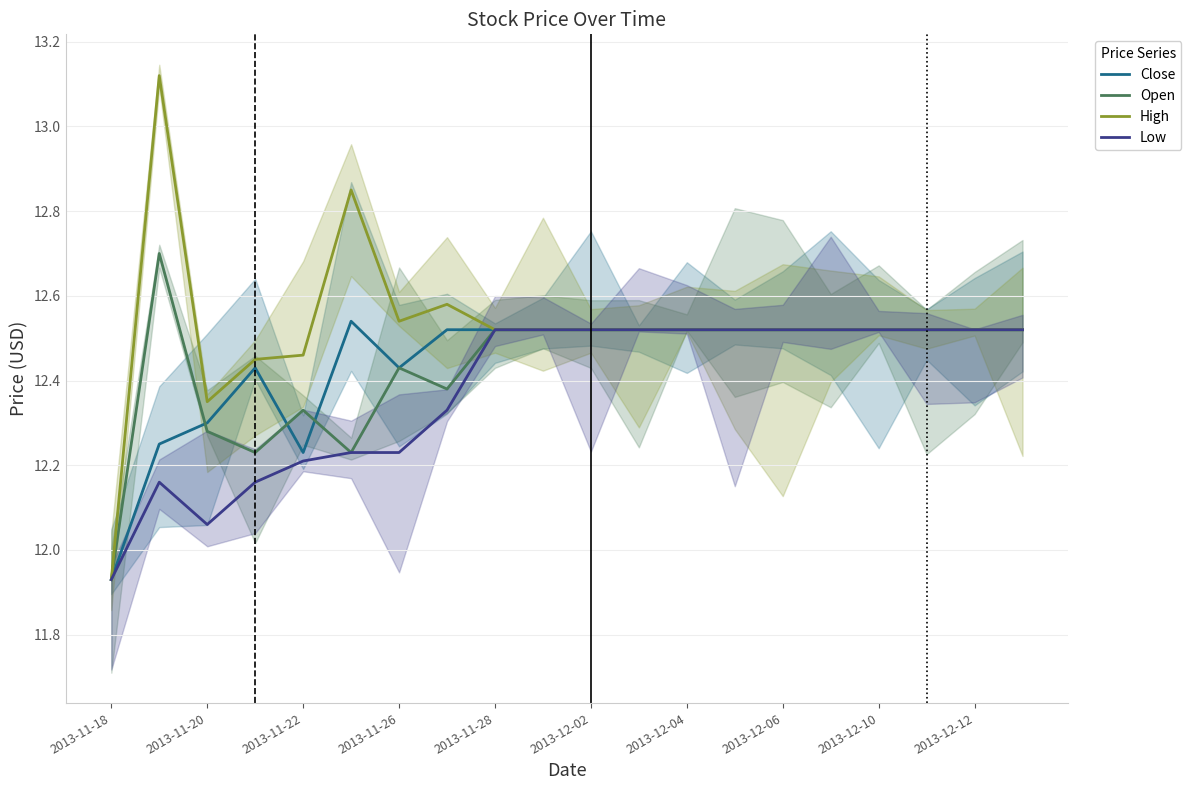

The Open series shows 7.8 at 2013-11-26. True or false?

False